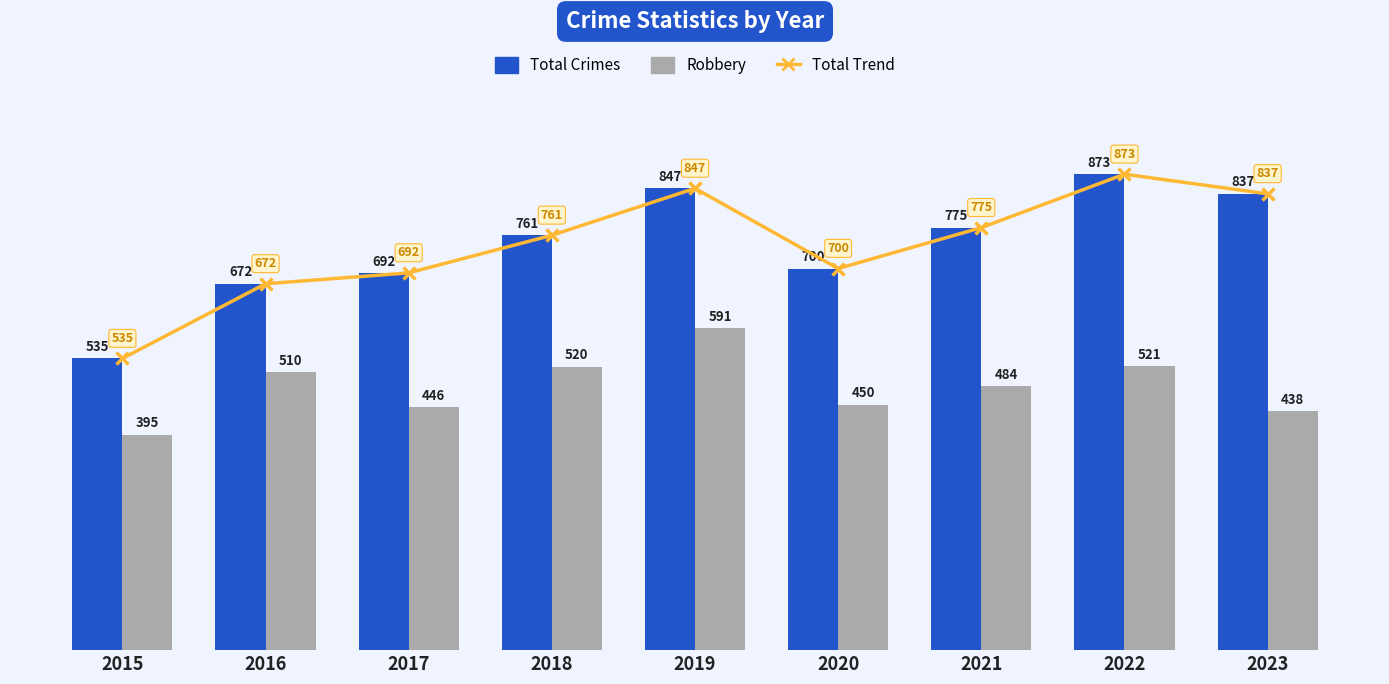

Is the value of Total Crimes at 2023 greater than the value of Robbery at 2019?

Yes